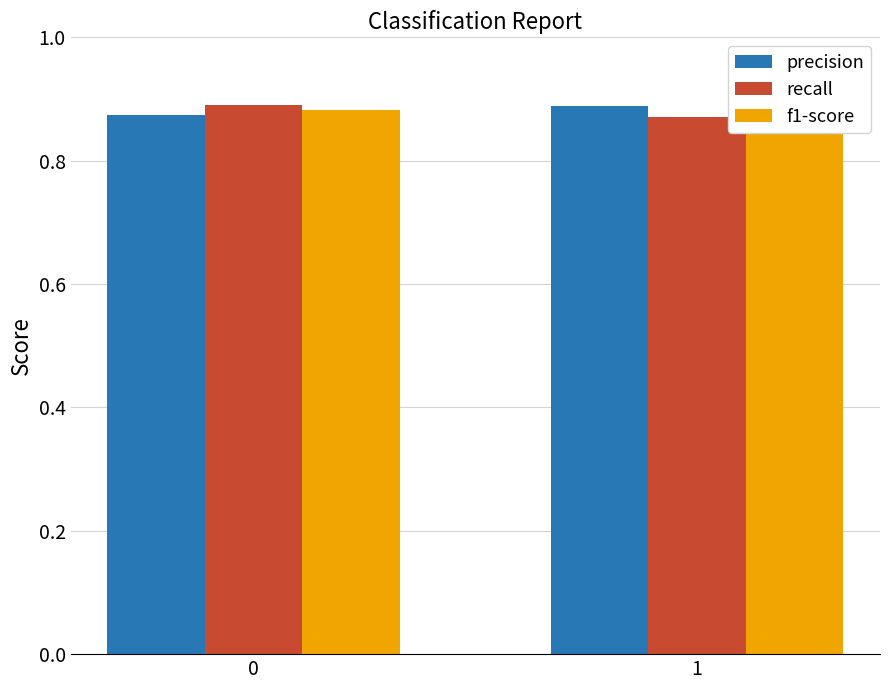

Does the chart contain any negative values?

No